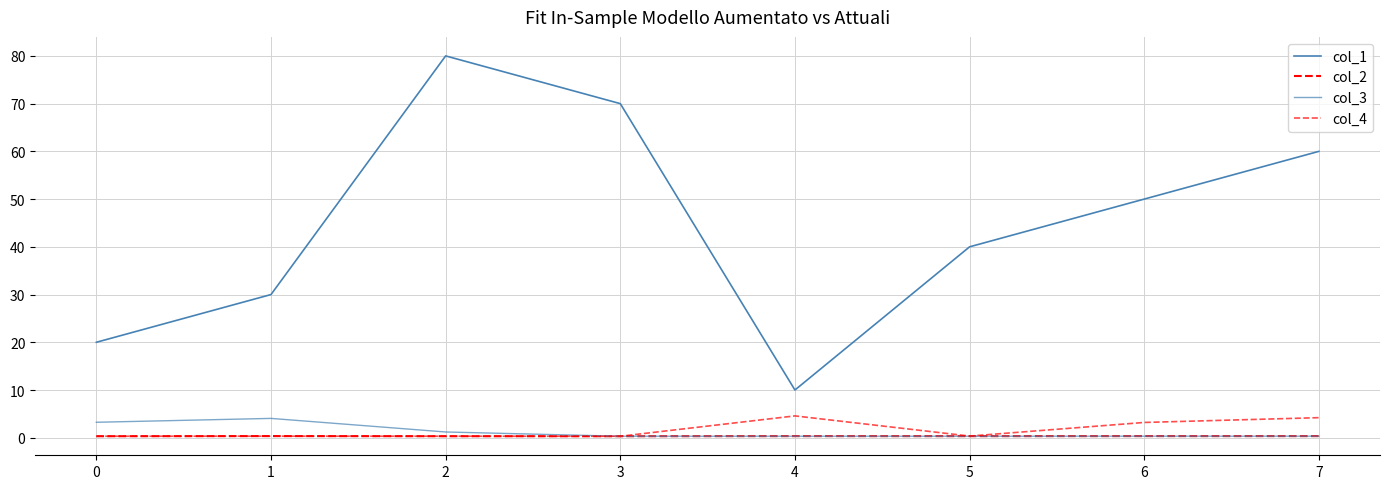

Is it true that col_3 equals 0.3 at 4?

True